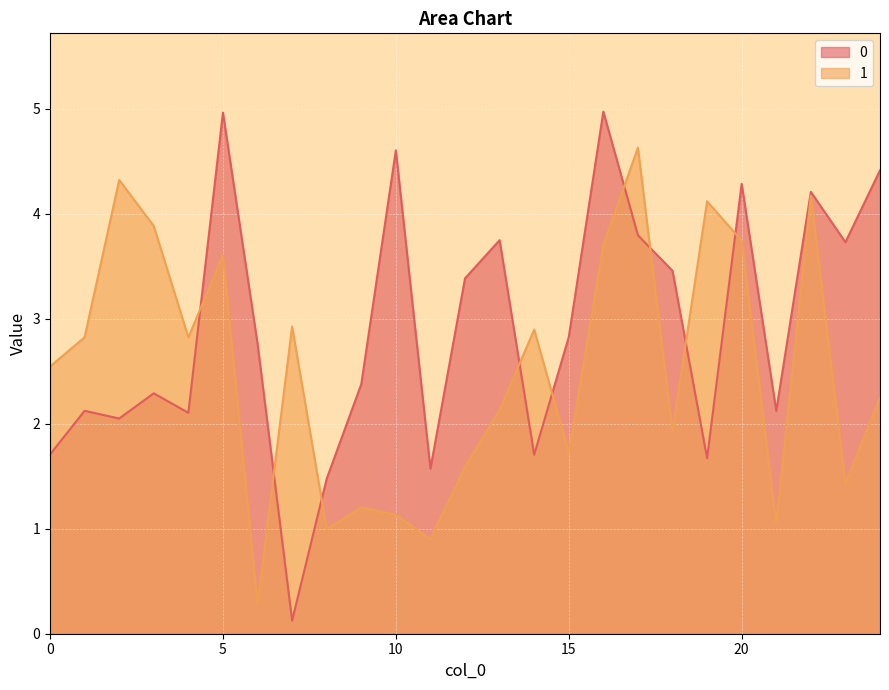

List the series in order of their overall mean, highest first.

0, 1